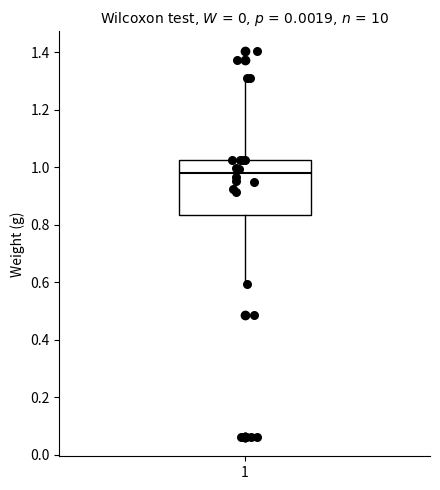

Where is the lower edge of the box at x = 1 on the y-axis? The values are not printed on the chart, so give them approximately, as read against the axis.

0.84